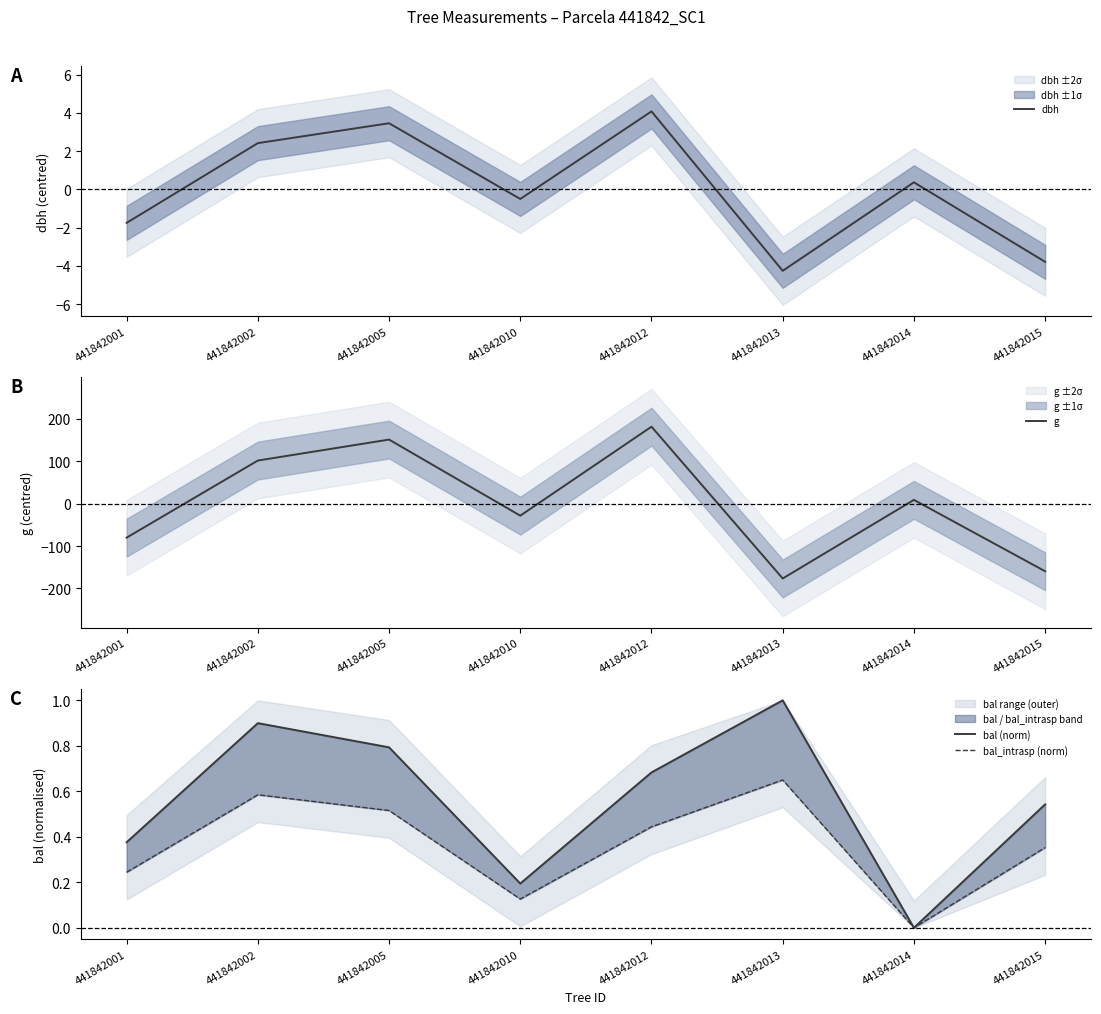

Where is bal_intrasp (norm) nearest to the value 0?

441842014